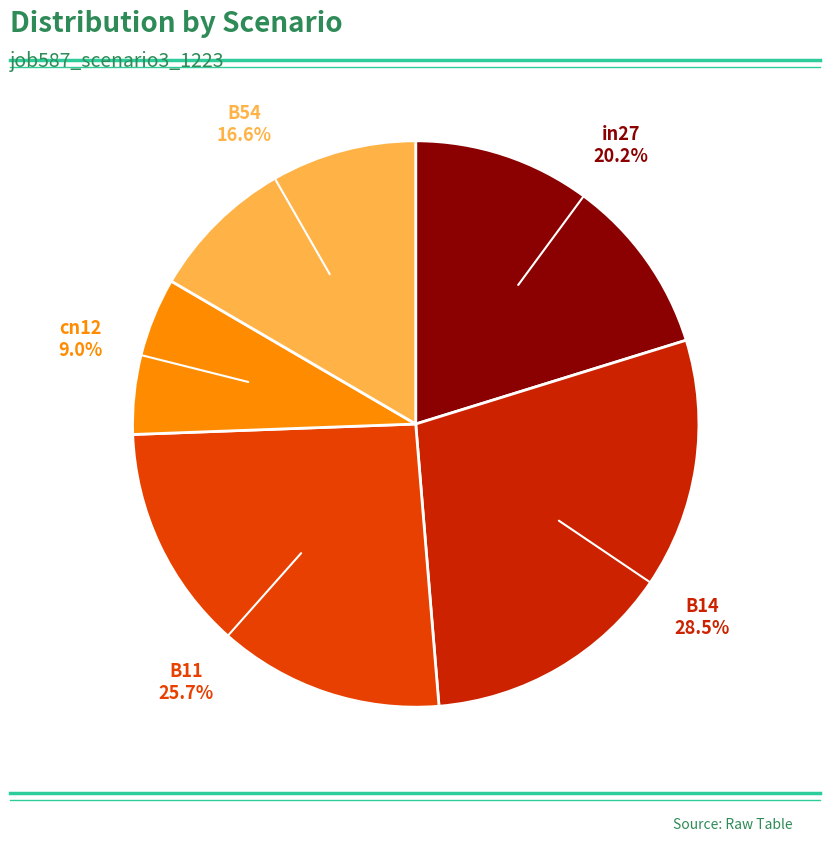

To the nearest percent, what is the average slice percentage?

20%